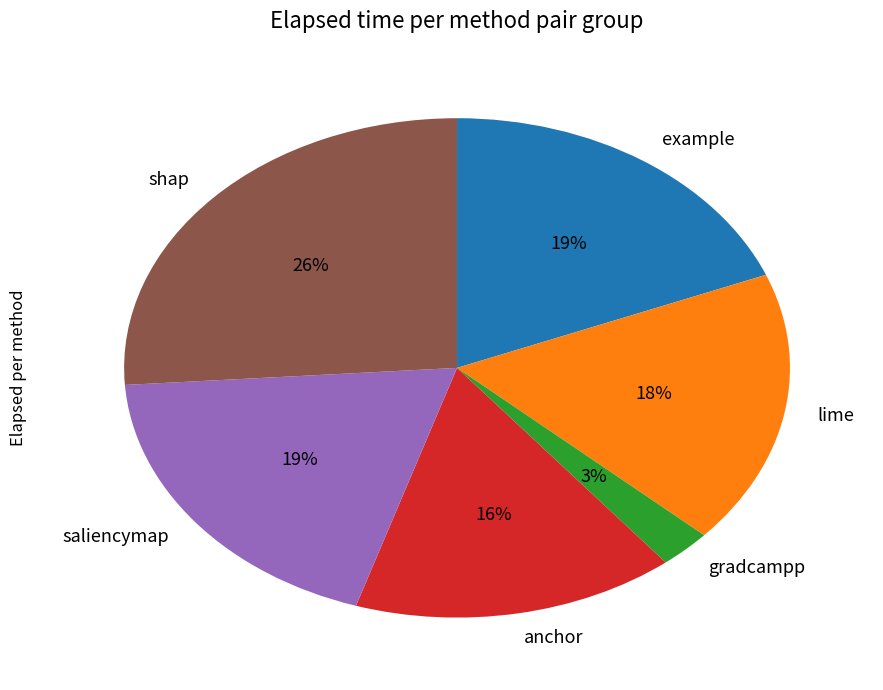

To the nearest percent, what is the combined percentage of gradcampp and shap?

29%